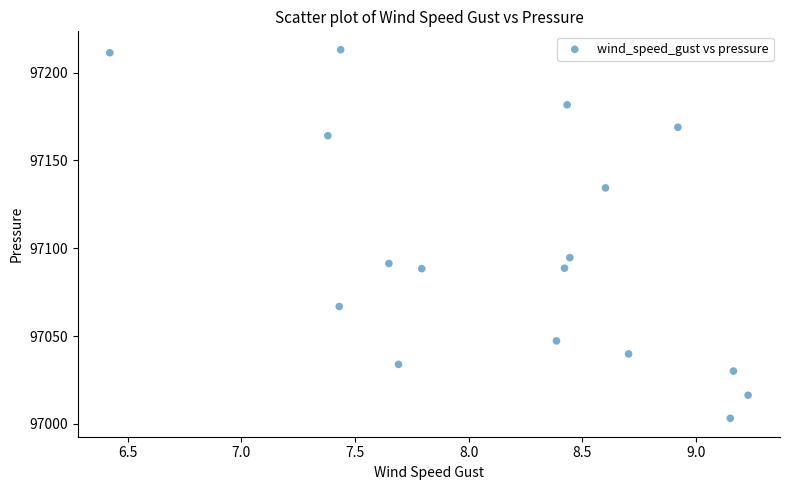

What is the range of X values (max minus min)?

2.8